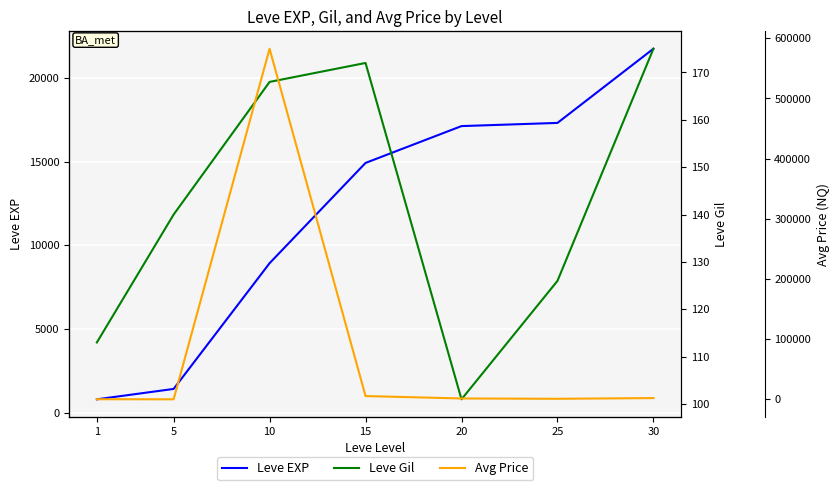

The value of Leve EXP at 25 is 17310. True or false?

True